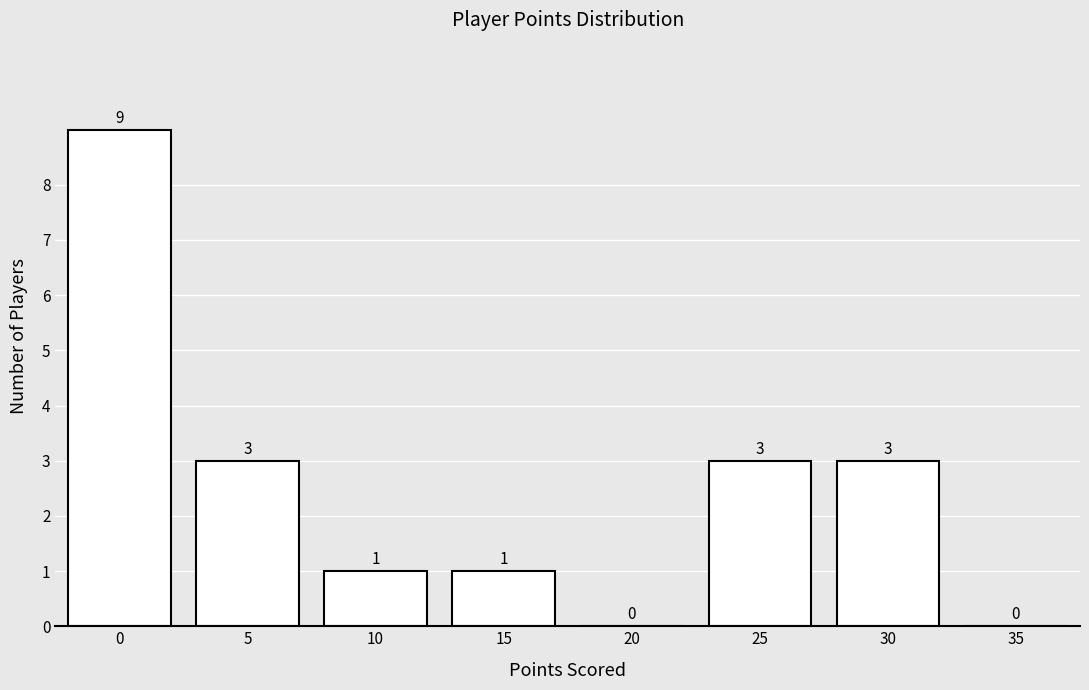

What is the greatest value displayed?

9